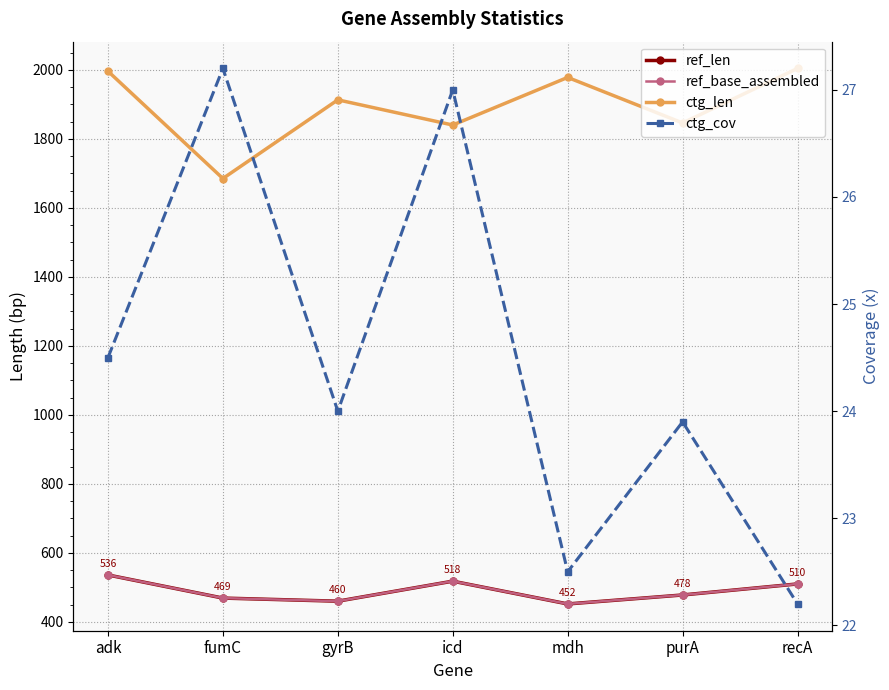

What is the label of the 1st point from the left?

adk